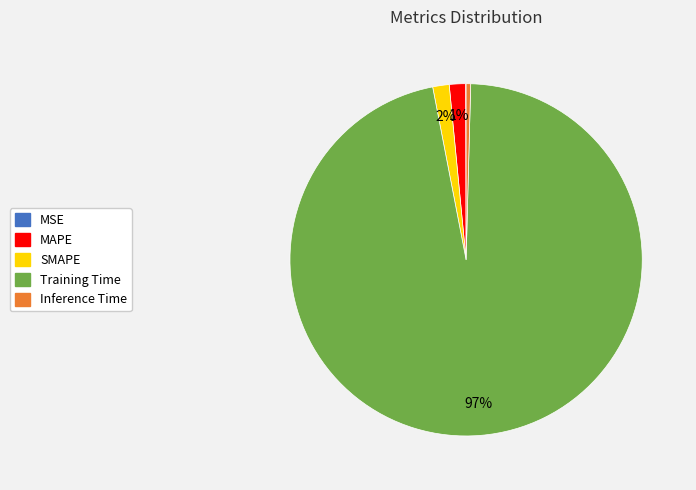

Between MAPE and Inference Time, which is larger?

MAPE